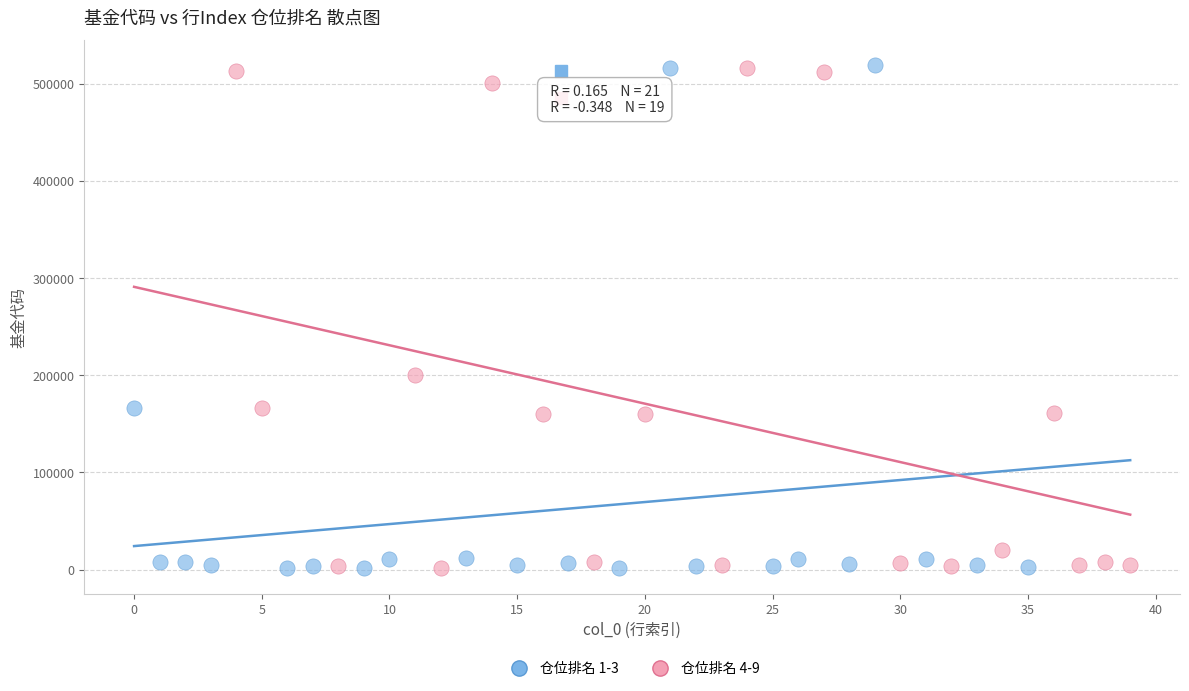

What are all the series names shown in the legend?

仓位排名 1-3, 仓位排名 4-9